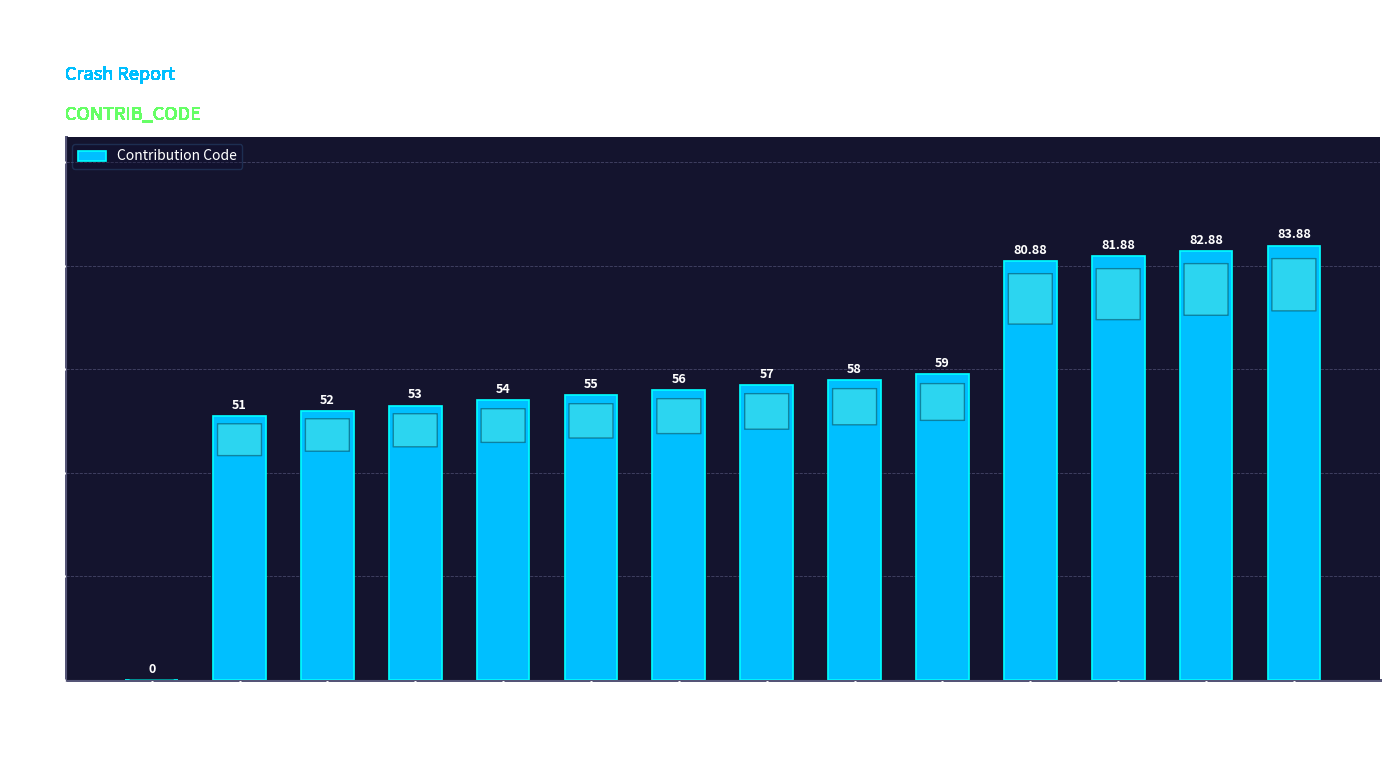

What is the difference between the values at Cargo and Tires?

6.0